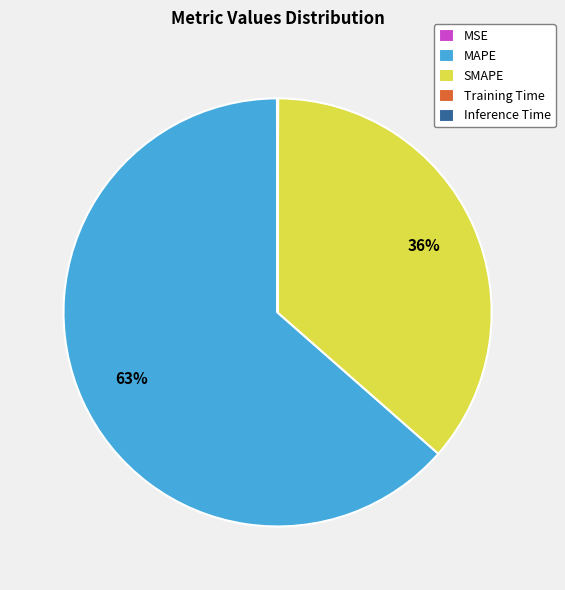

To the nearest percent, what is the average slice percentage?

20%